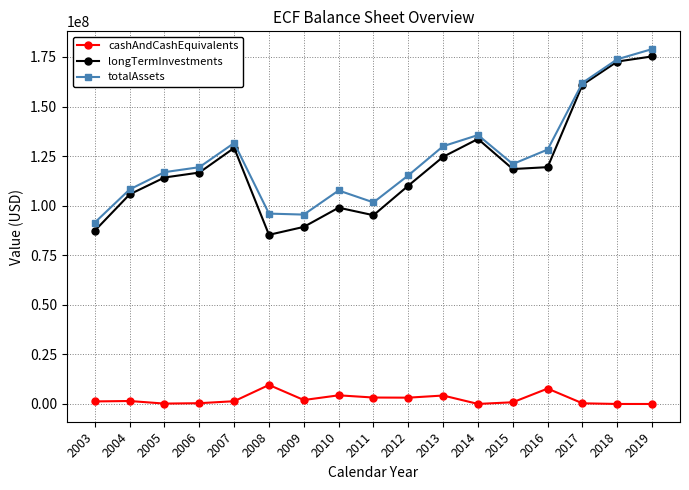

True or false: longTermInvestments and cashAndCashEquivalents cross at least once.

False